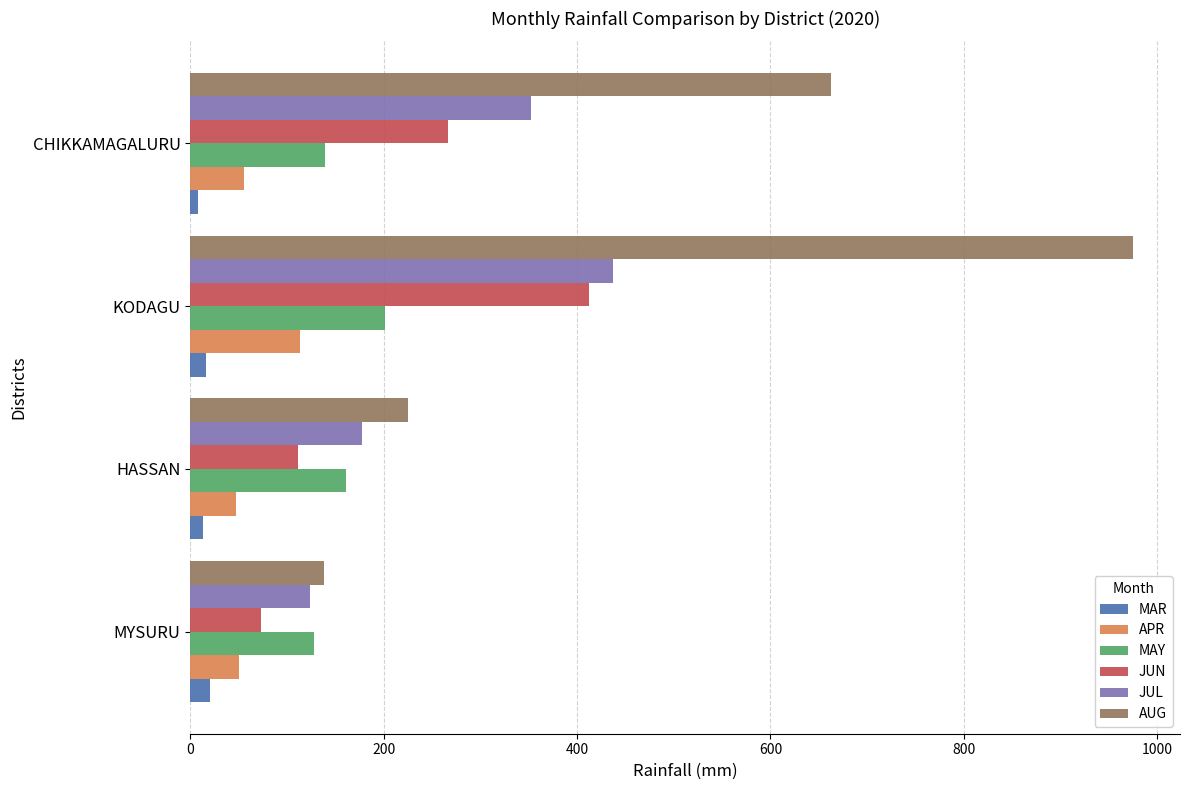

Between MYSURU and CHIKKAMAGALURU, which series saw the biggest shift?

AUG